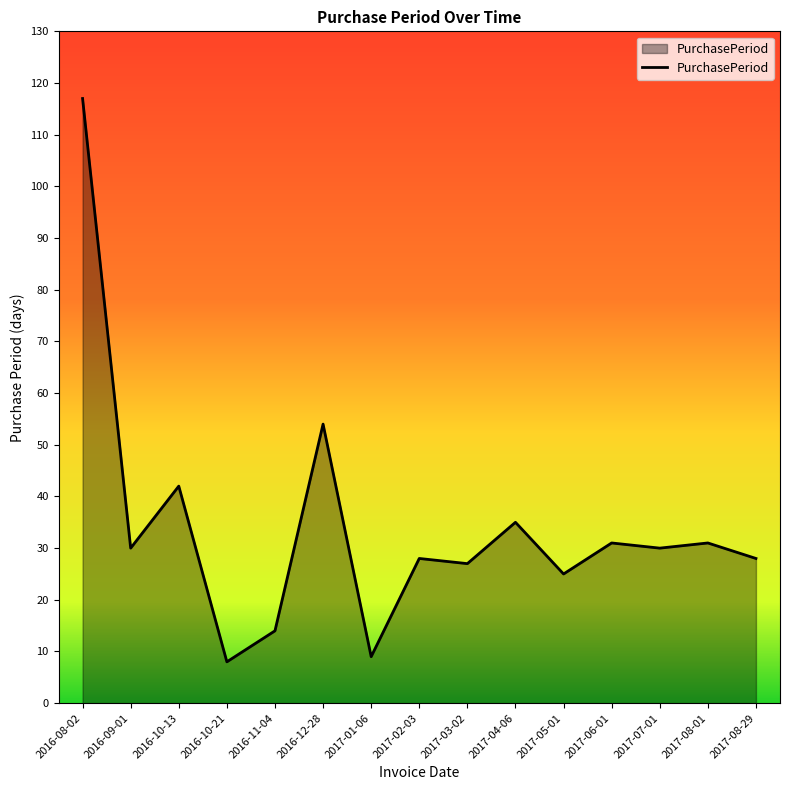

What is the sum of all values?

509